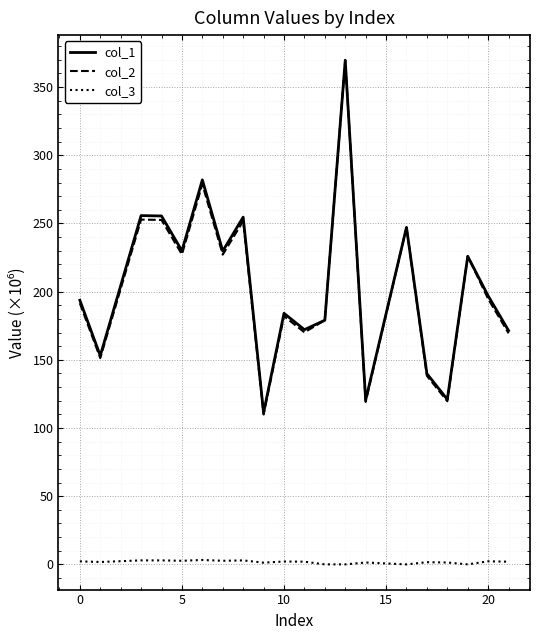

Which series has the widest spread of values?

col_2